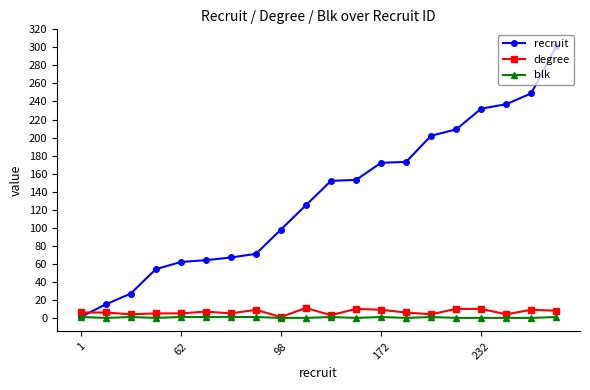

What is the maximum value shown in the chart?

301